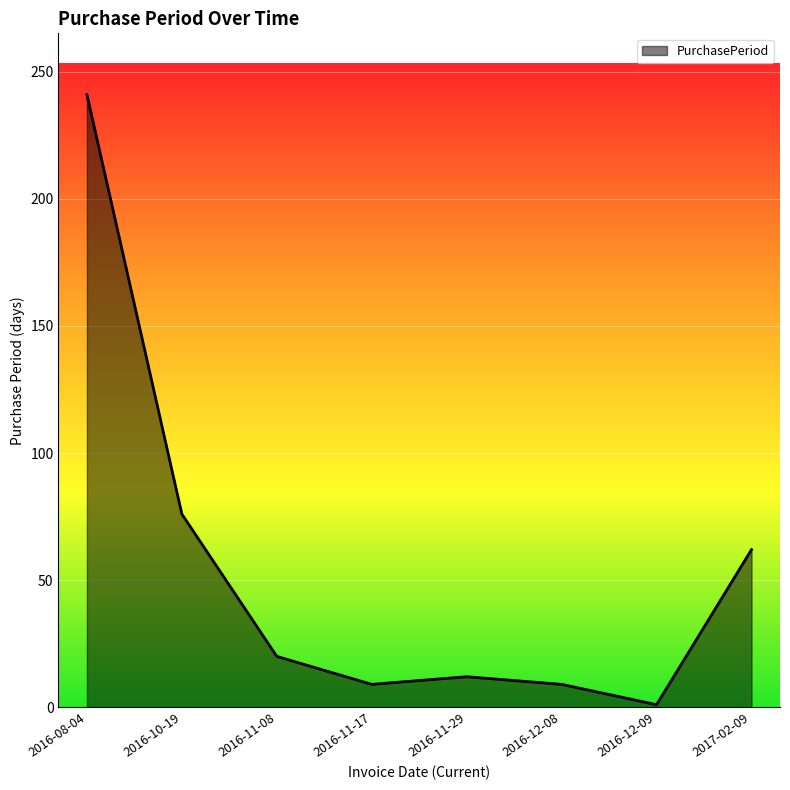

What position from the right is 2016-11-08?

6